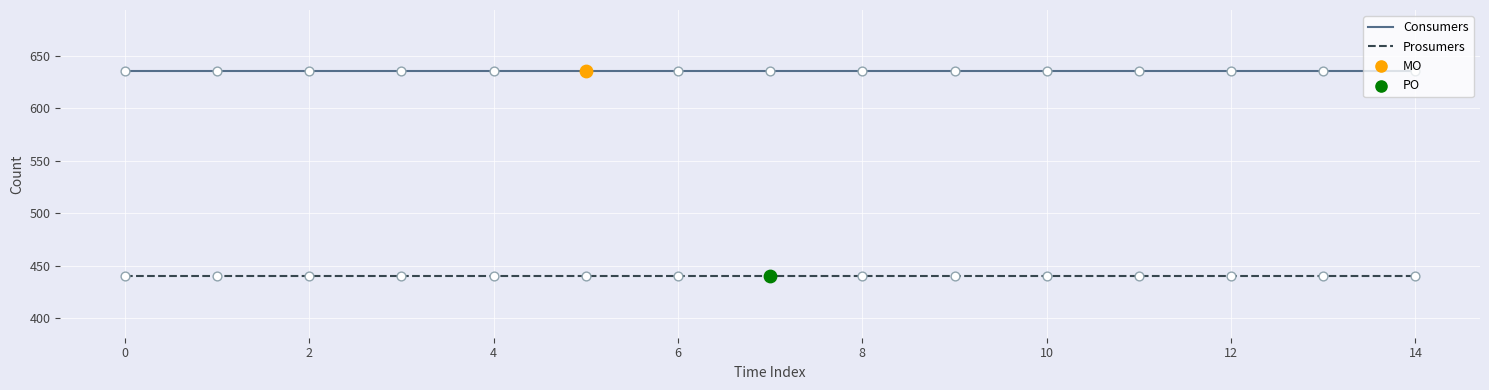

True or false: Prosumers and Consumers intersect in this chart.

False